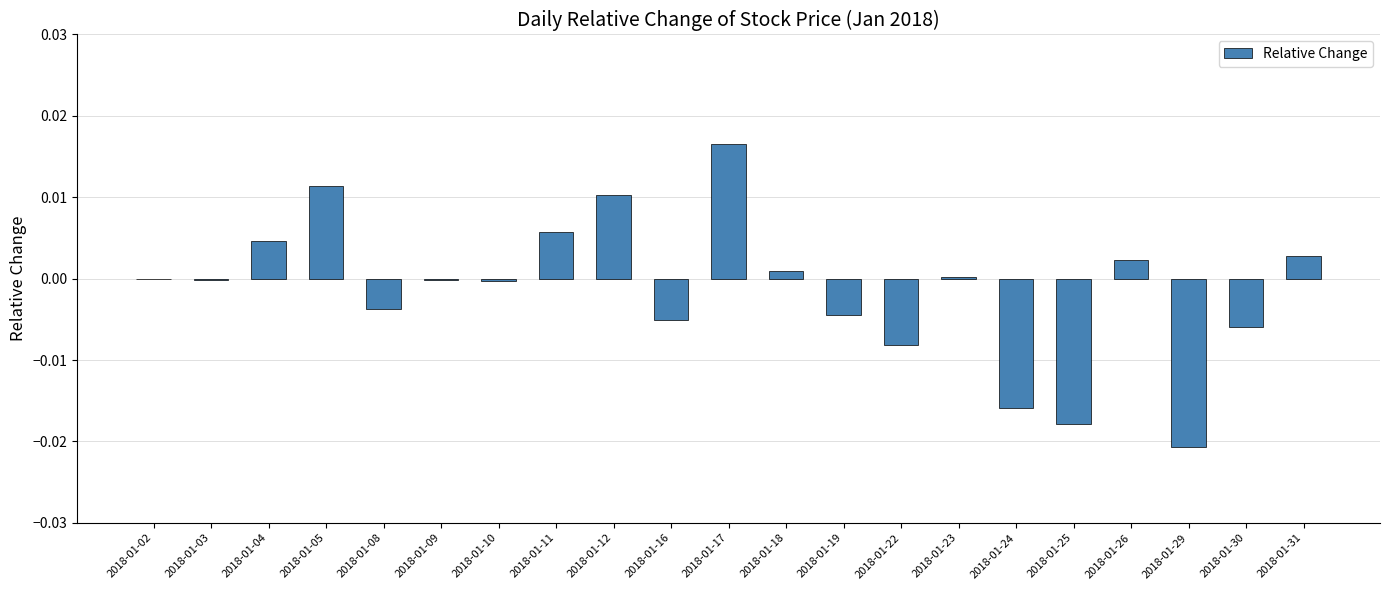

The value at 2018-01-08 is -0.0. True or false?

True